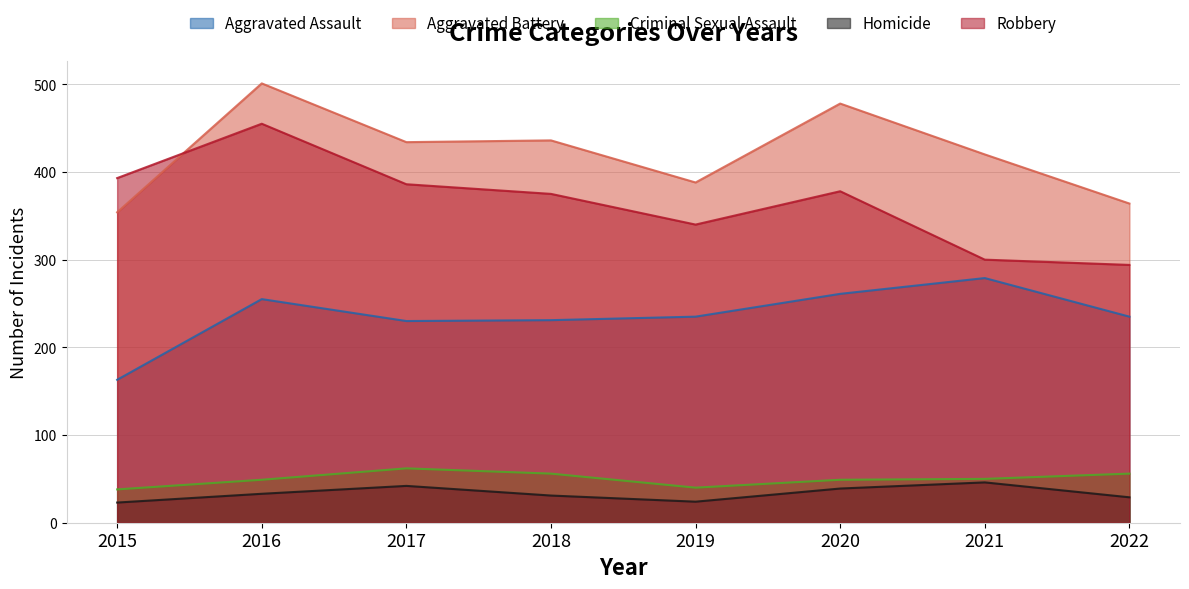

What is the lowest value of the Robbery series?

294